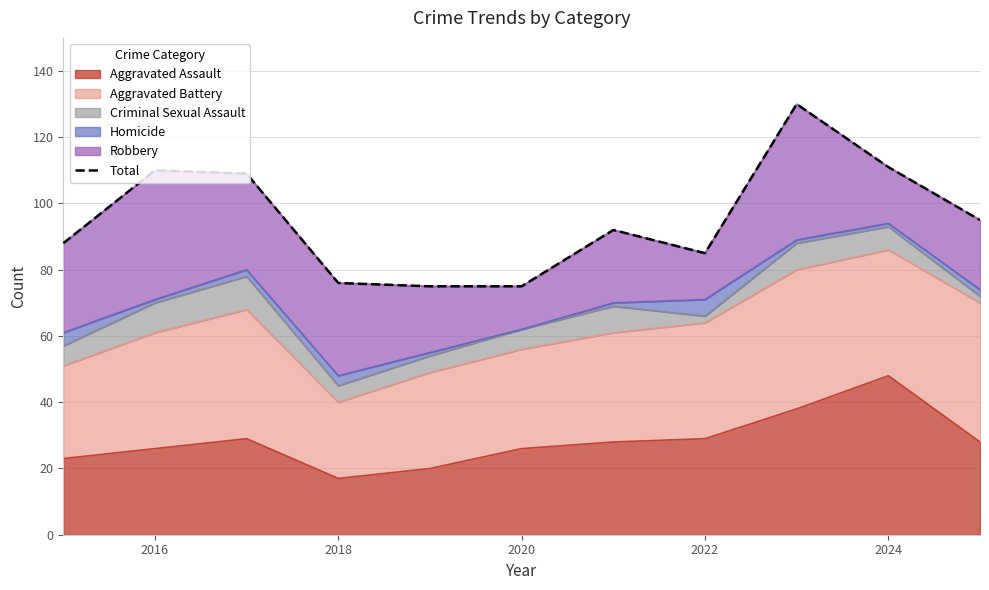

What is the greatest value displayed?

130